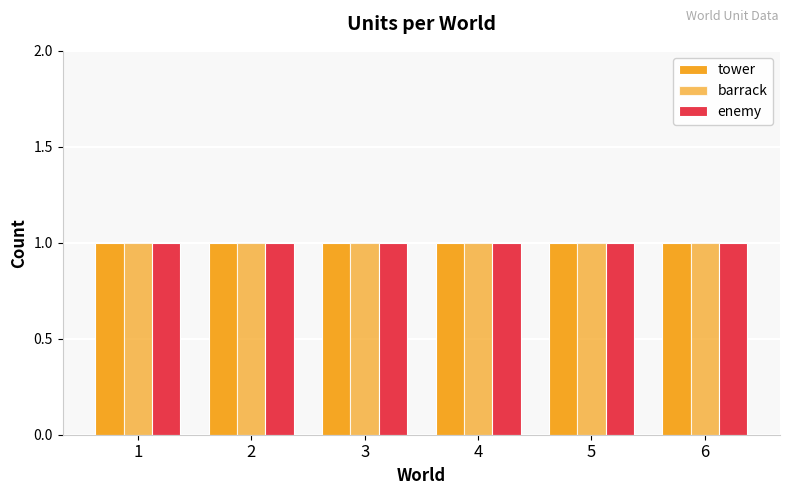

At which label does tower reach its peak?

6